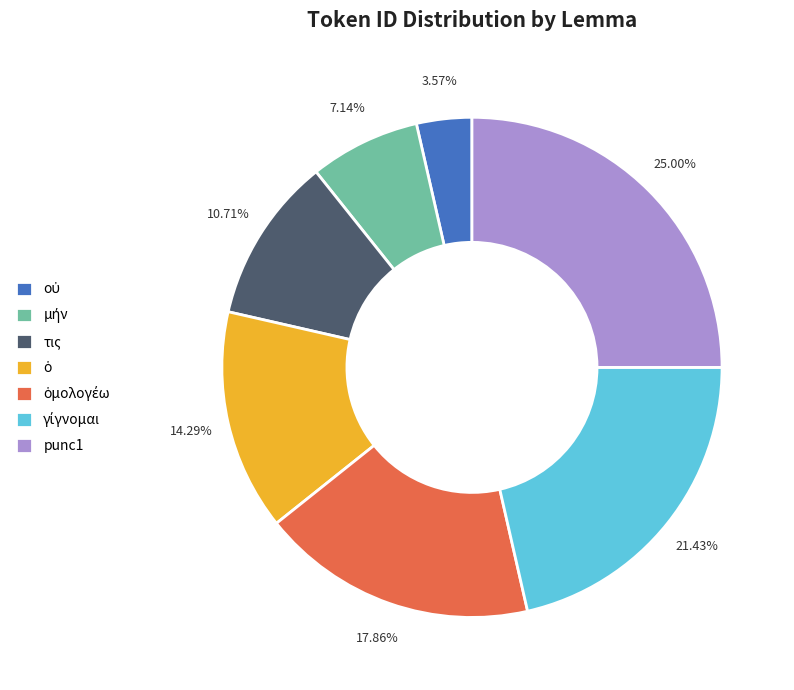

Does punc1 account for over 50% of the chart?

No